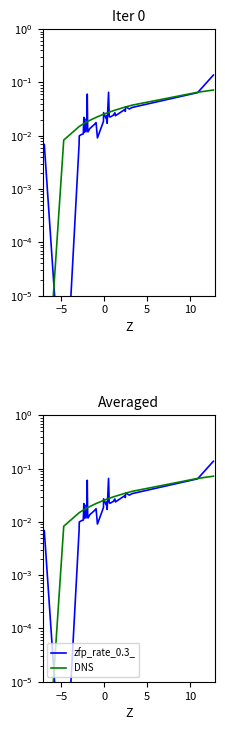

Which series has the widest spread of values?

zfp_rate_0.3_